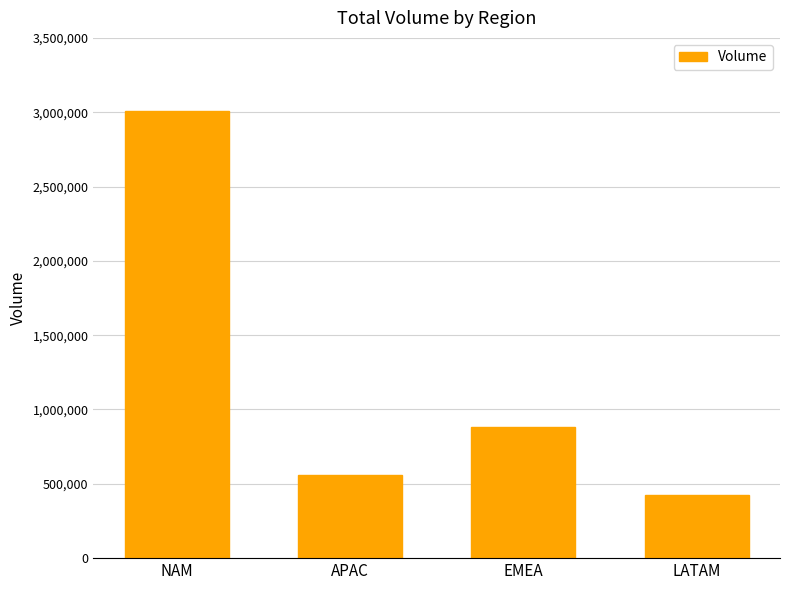

At which label does the data first exceed 880760?

NAM